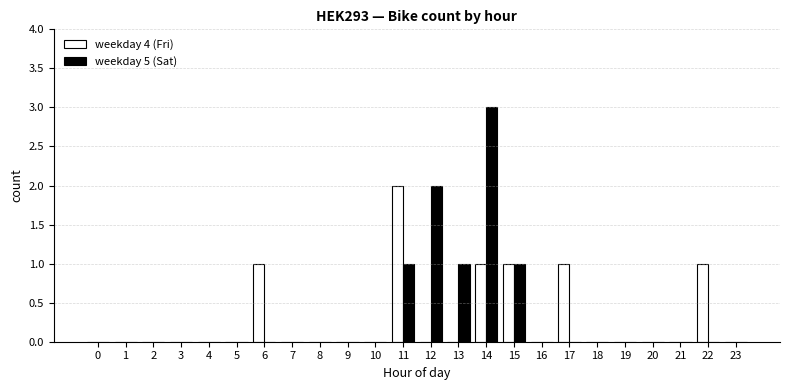

Which series changed the most between 11 and 14?

weekday 5 (Sat)